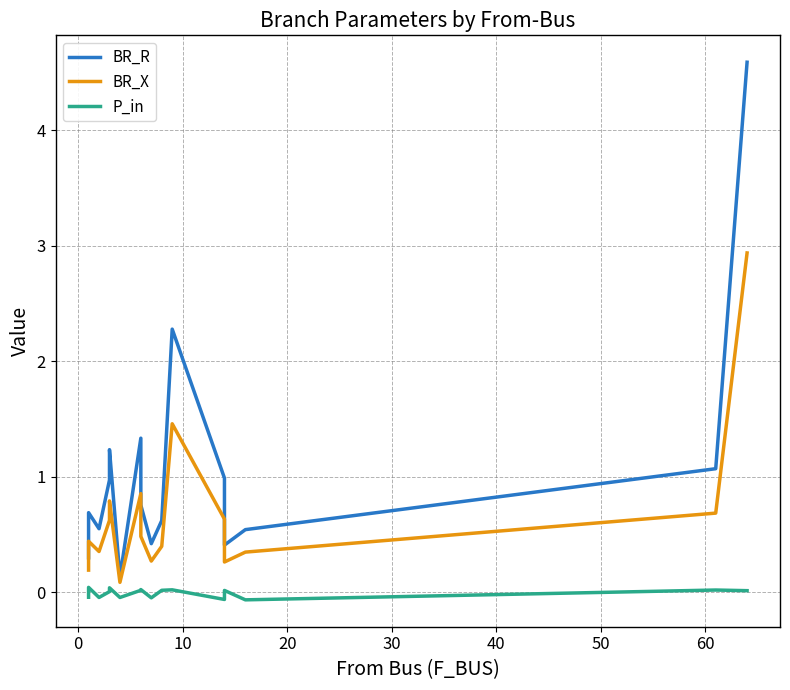

The value of BR_R at 13 is 0.3. True or false?

False